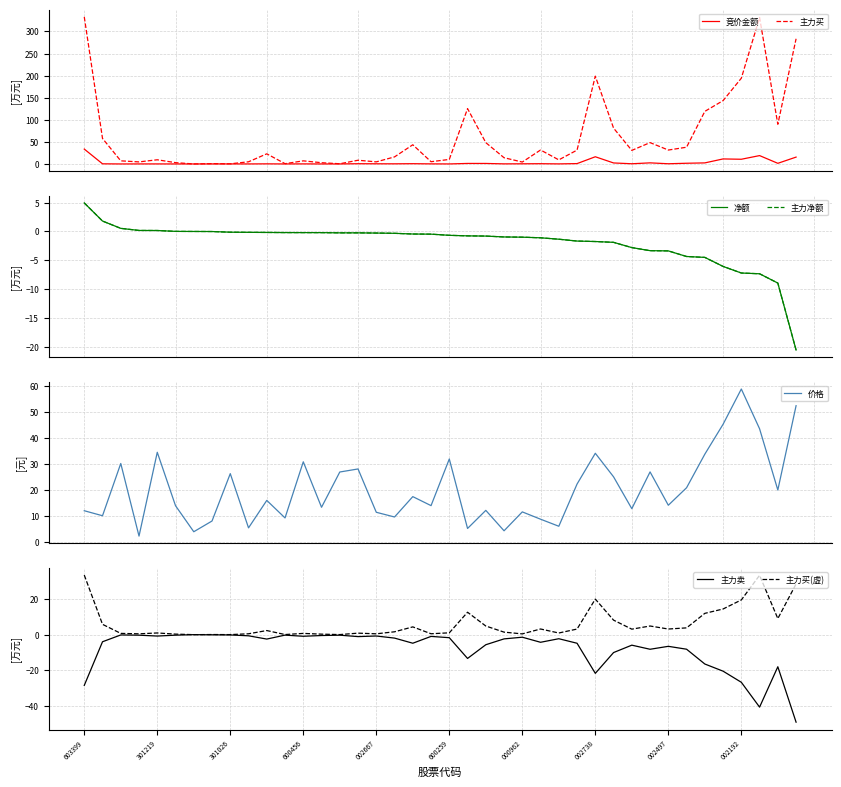

How many data points does each series have?

40